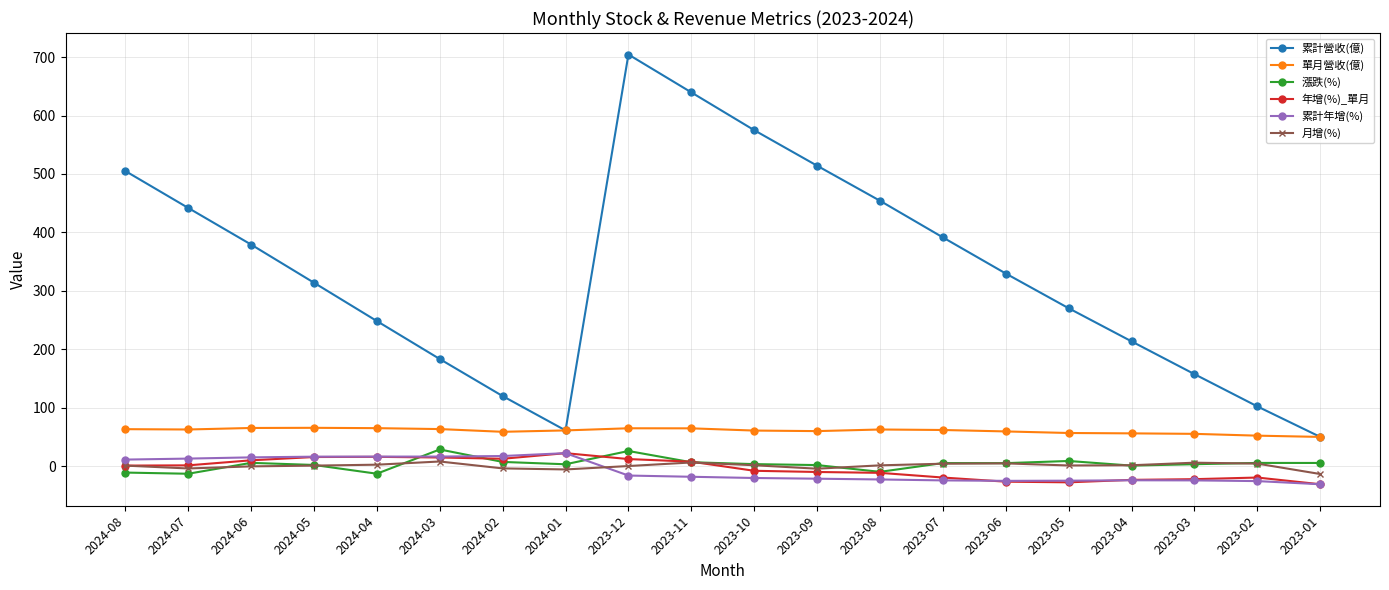

True or false: 年增(%)_單月 and 累計營收(億) cross at least once.

False